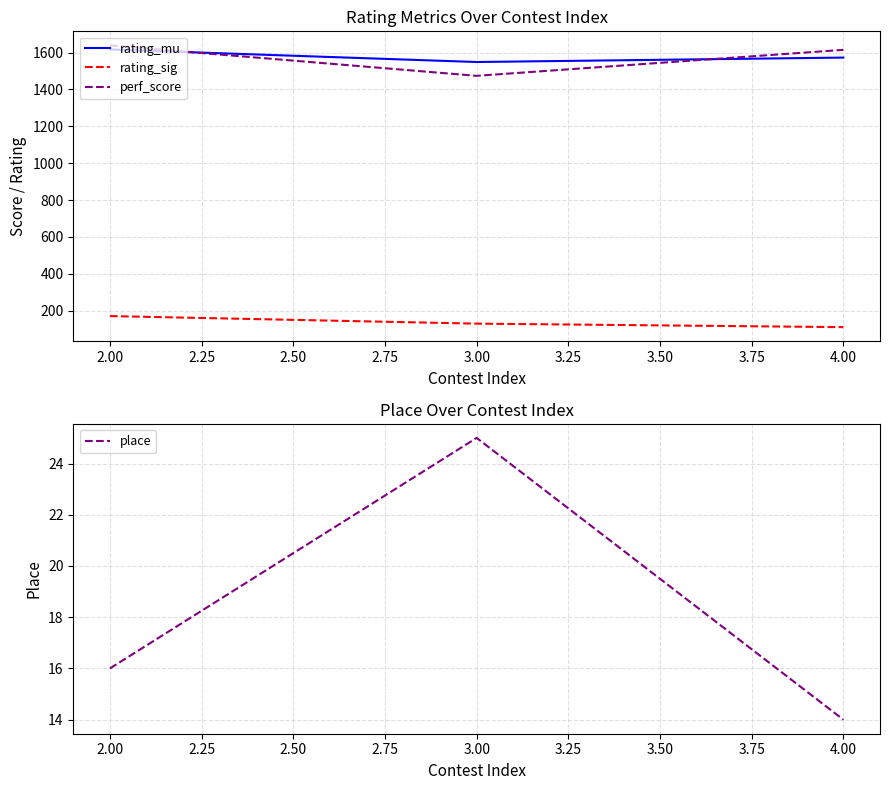

Reading left to right, transcribe all the data shown in this chart.

rating_mu: 1617	1549	1573
rating_sig: 171	130	111
perf_score: 1639	1474	1615
place: 16	25	14